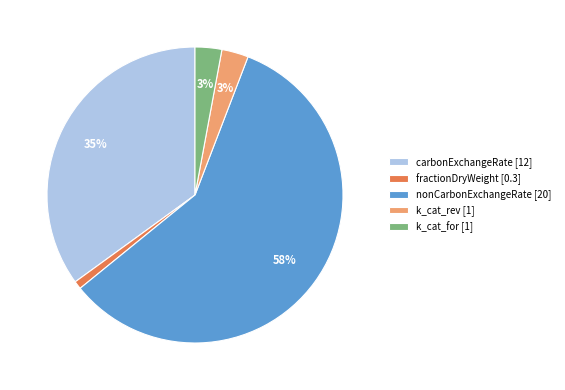

The fractionDryWeight slice represents 1% of the pie. True or false?

True